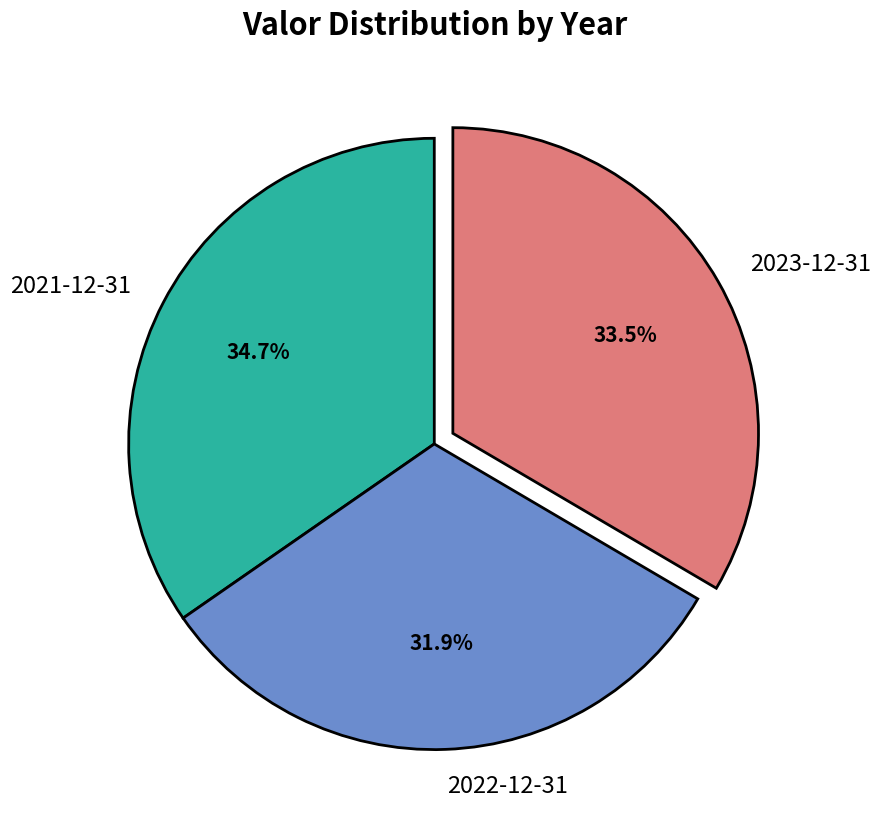

Rank the categories by value from lowest to highest.

2022-12-31, 2023-12-31, 2021-12-31